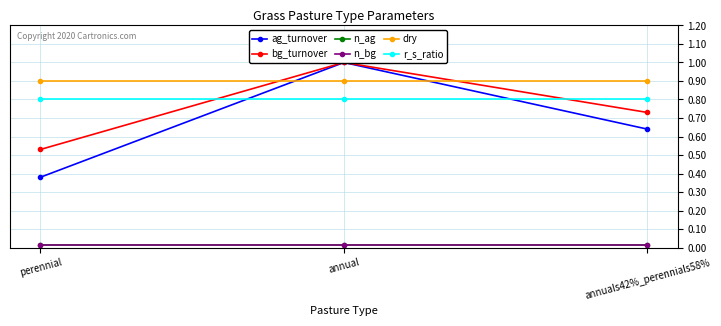

What is the highest value of the bg_turnover series?

1.0